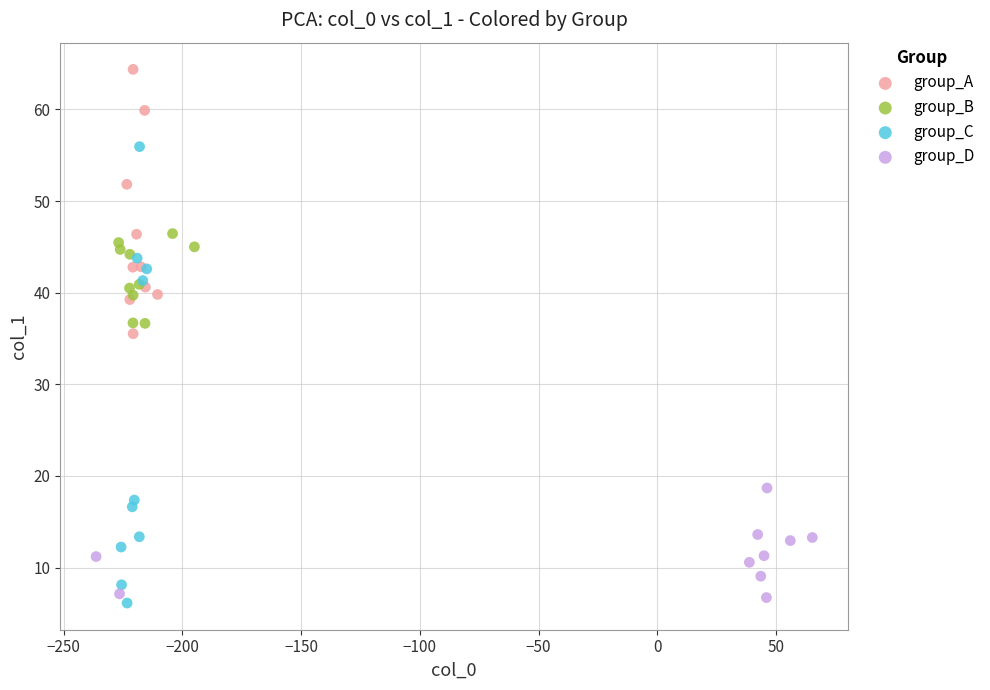

Which series has the largest Y range (max minus min)?

group_C